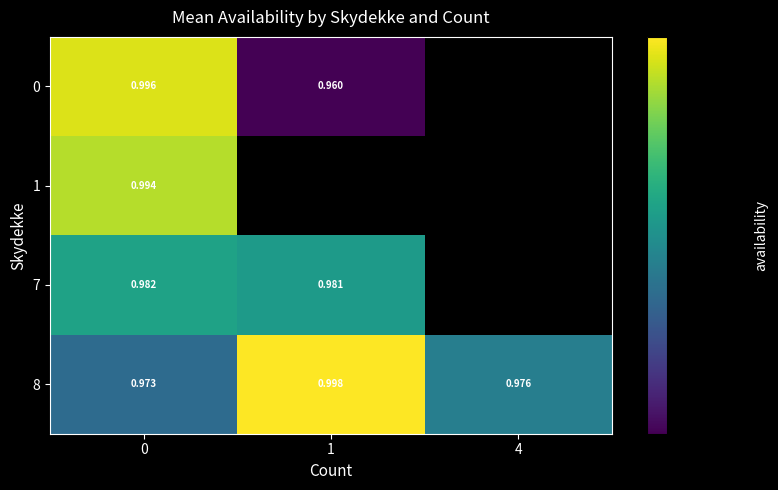

What is the greatest value displayed?

1.0